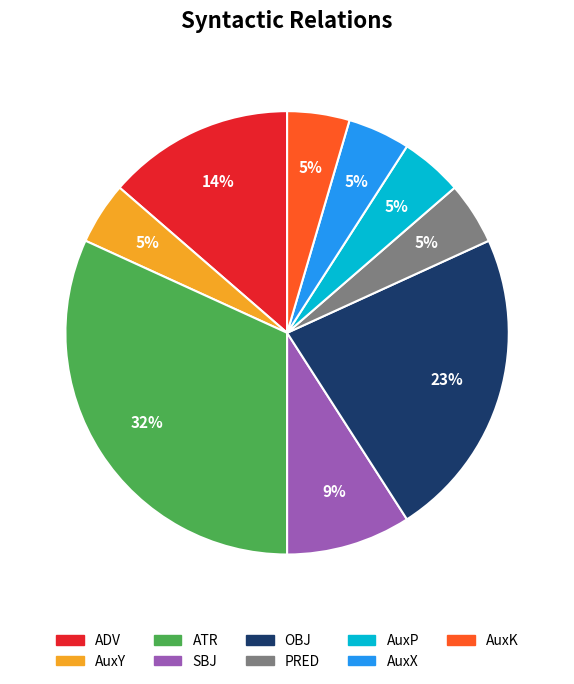

True or false: ADV accounts for 1% of the total.

False